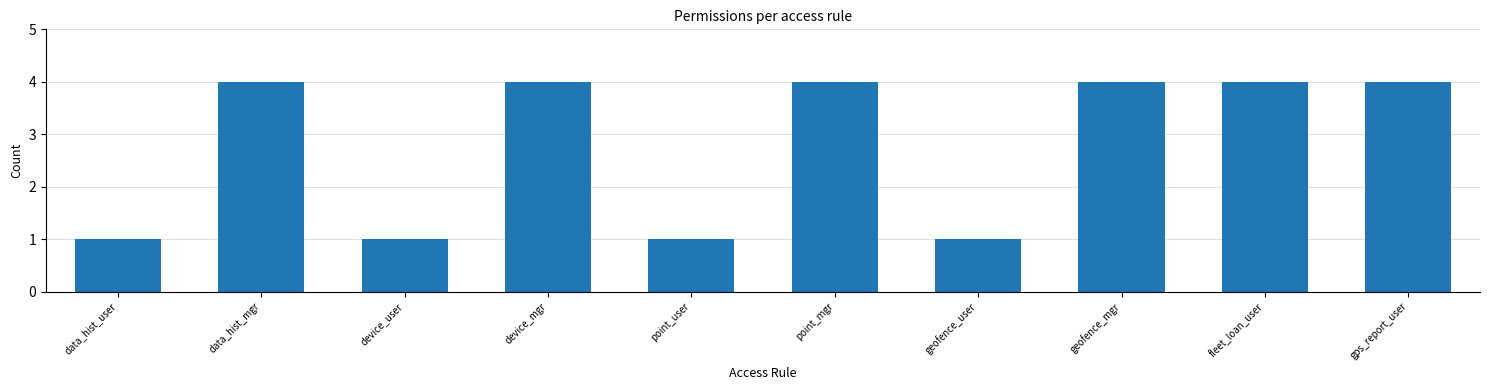

The value at point_mgr is 4. True or false?

True